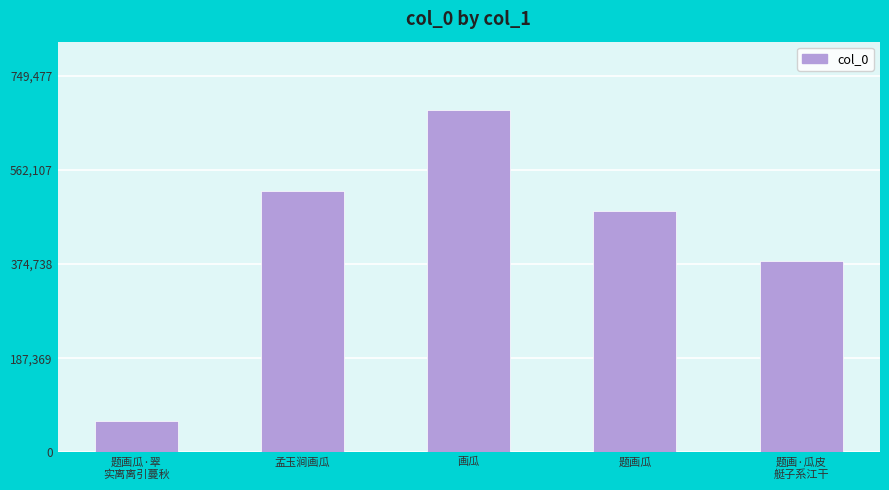

List the labels in order of value, smallest first.

题画瓜·翠
实离离引蔓秋, 题画·瓜皮
艇子系江干, 题画瓜, 孟玉涧画瓜, 画瓜